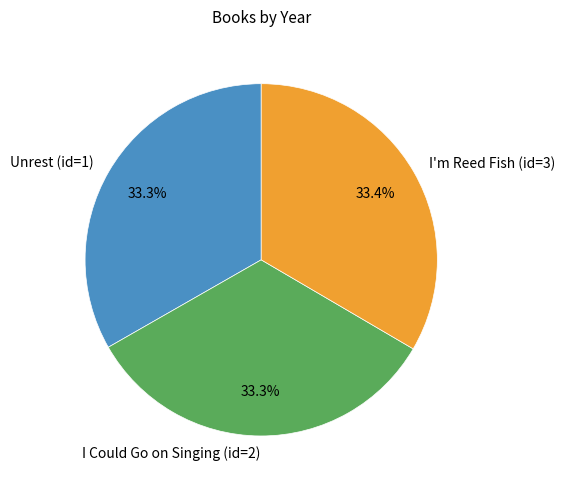

What percentage is NOT represented by I Could Go on Singing (id=2)?

66.7%